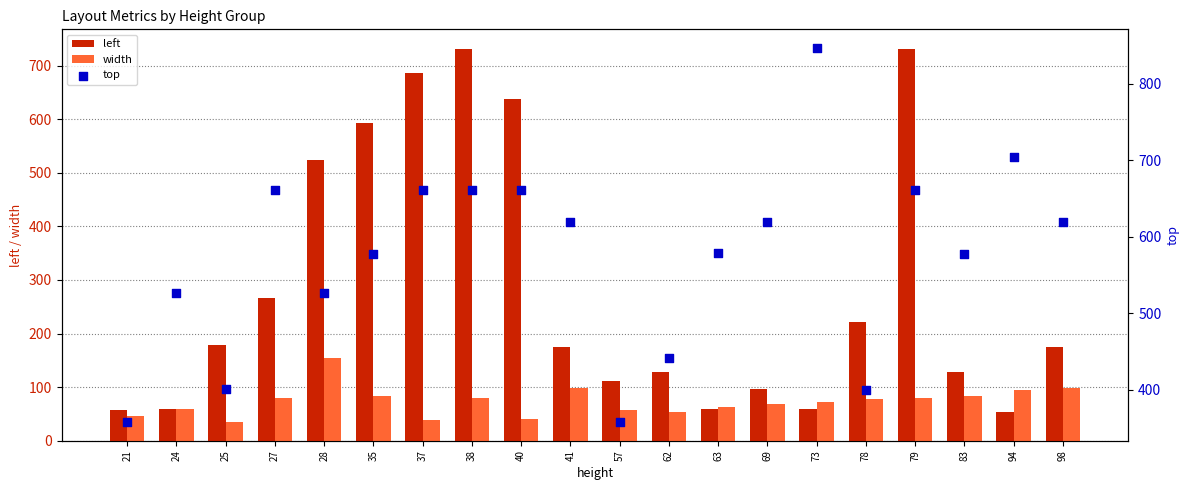

What are all the series names shown in the legend?

left, width, top